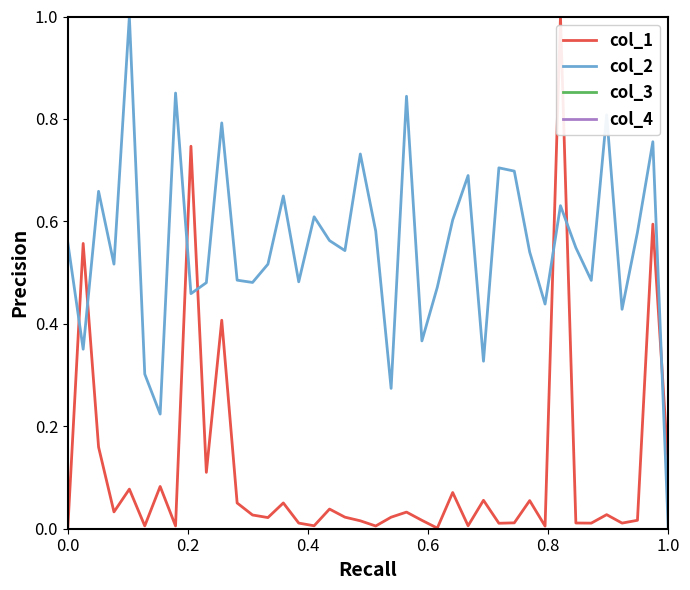

How many col_2 values are between 0 and 1?

40